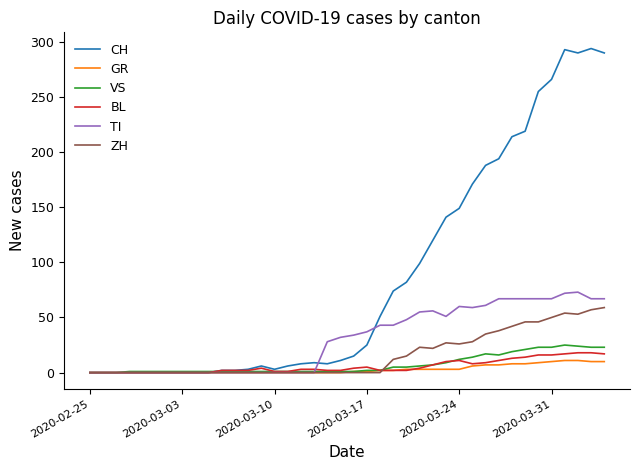

Which series has the largest total across all categories?

CH